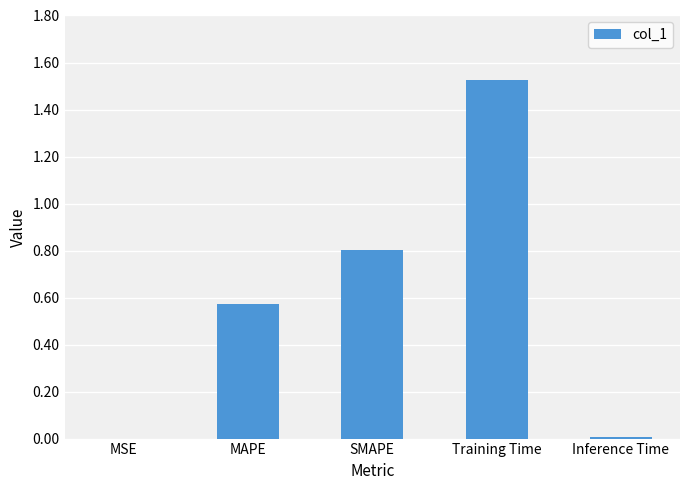

What is the ratio of the value at SMAPE to the value at Training Time?

0.5